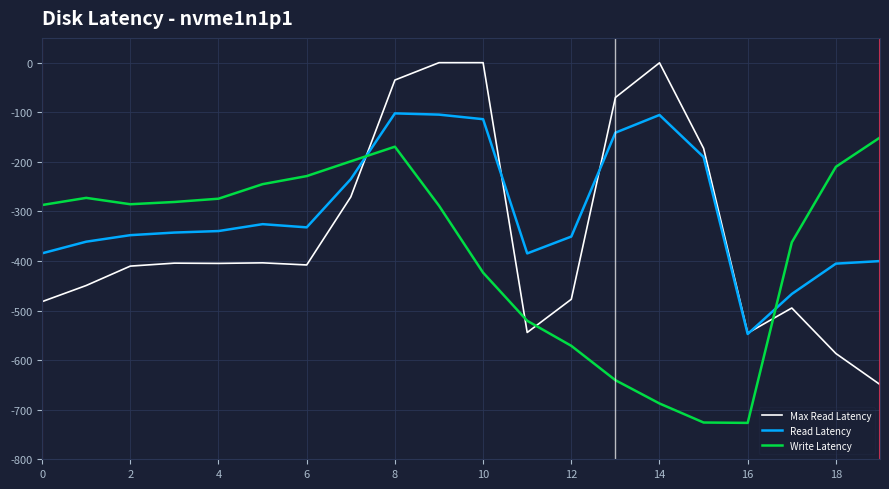

Which series has the largest range (max minus min)?

Max Read Latency